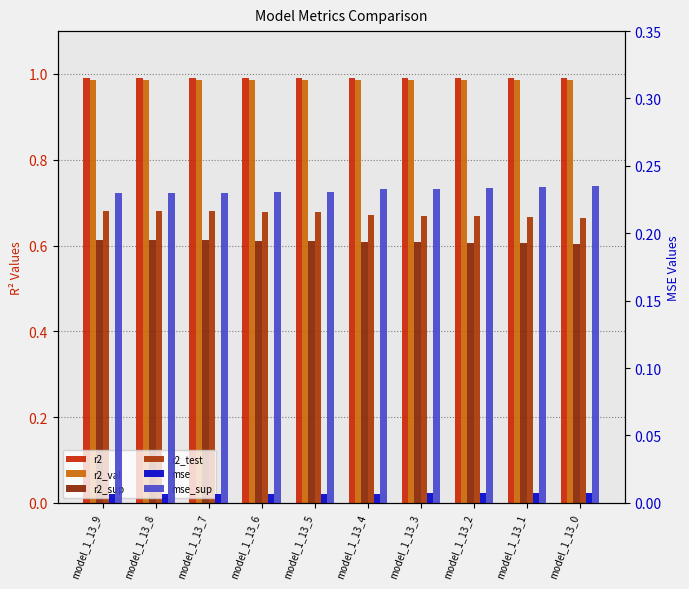

What is the average value of the mse_sup series?

0.2